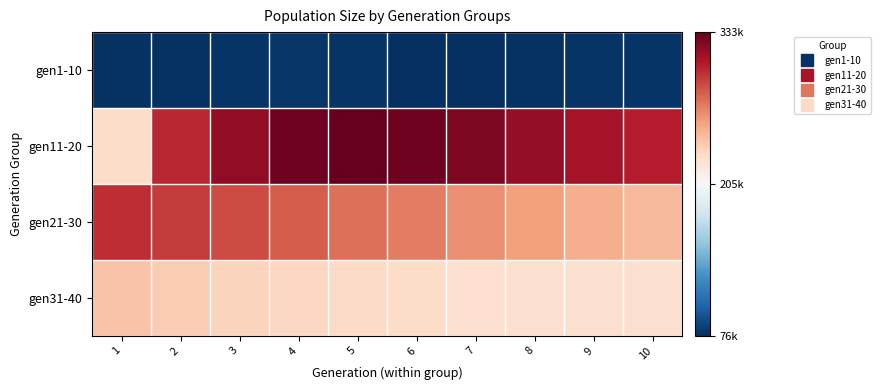

Reading right to left, what are all the values shown in this chart?

gen1-10: 10=79798	9=79722	8=78262	7=76954	6=77471	5=79788	4=80631	3=79939	2=78038	1=78384
gen11-20: 10=306363	9=312032	8=318186	7=325303	6=330620	5=333725	4=329820	3=319177	2=302295	1=229337
gen21-30: 10=246997	9=252469	8=258396	7=264495	6=270895	5=275982	4=283107	3=289011	2=294939	1=300326
gen31-40: 10=225799	9=225486	8=225773	7=227394	6=228793	5=229914	4=231532	3=234099	2=237681	1=241887